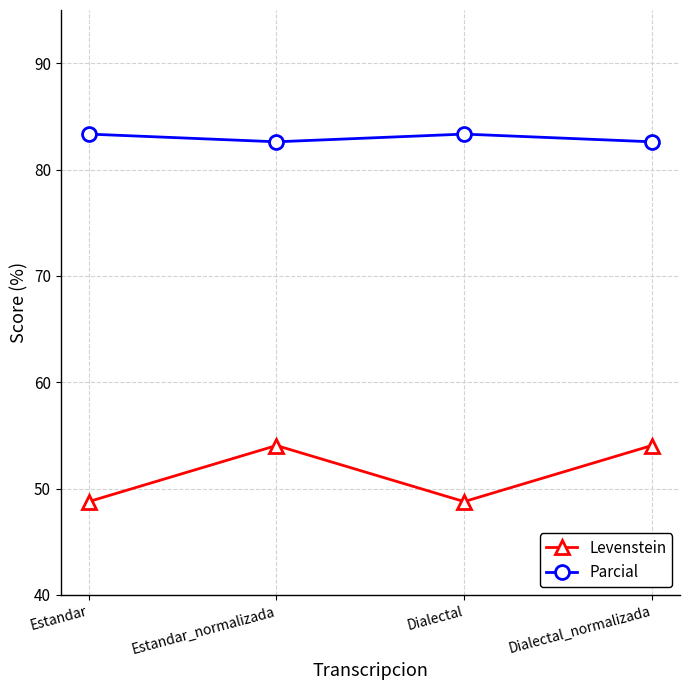

Does the chart display data point markers on the line(s)?

Yes